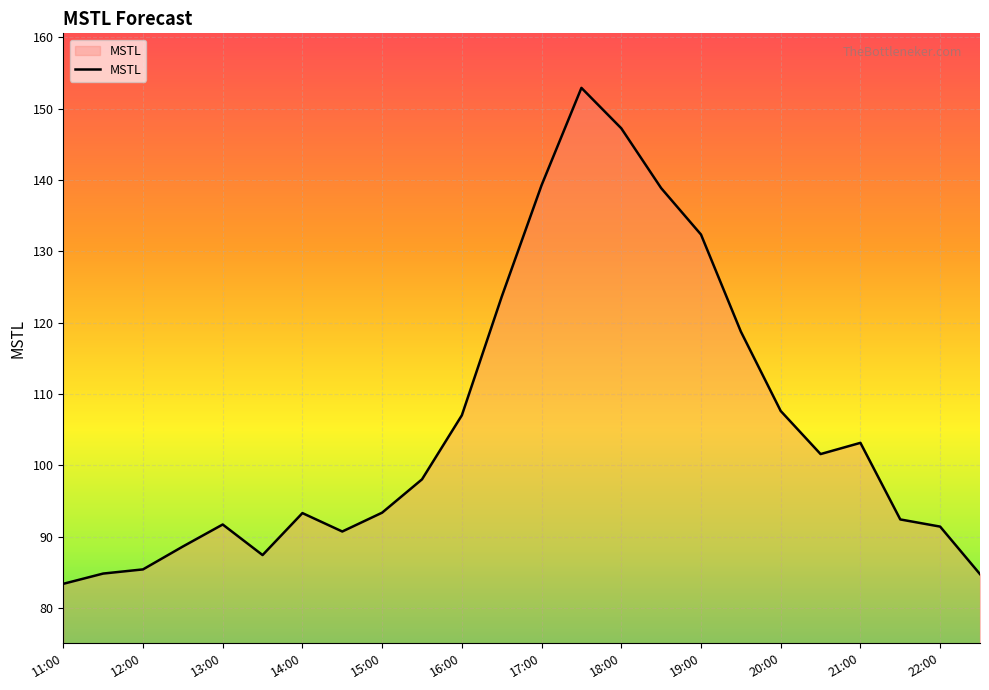

What is the greatest value displayed?

152.9